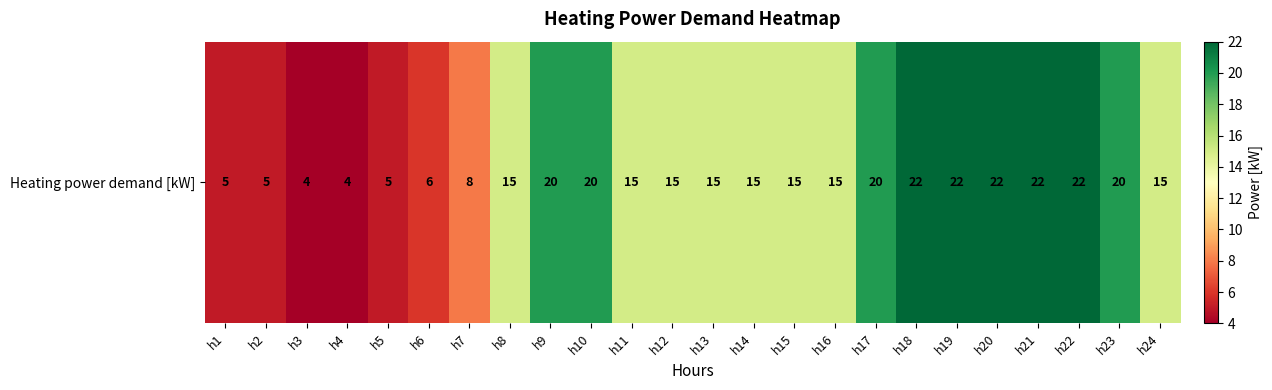

What is the ratio of the value at h5 to the value at h16?

0.3